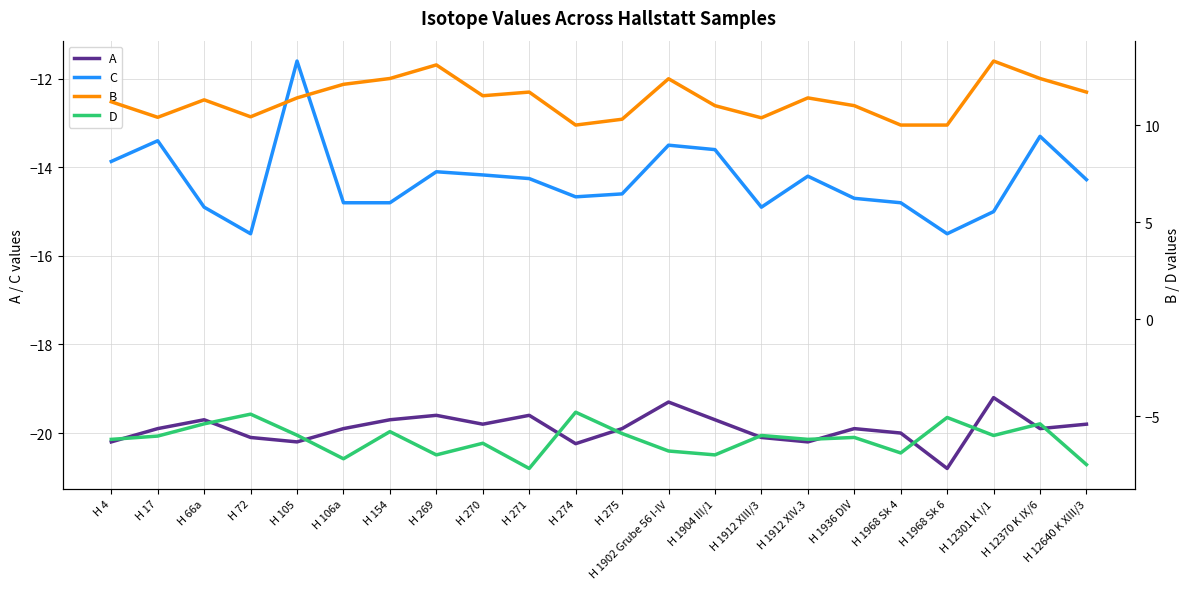

What are all the series names shown in the legend?

A, C, B, D